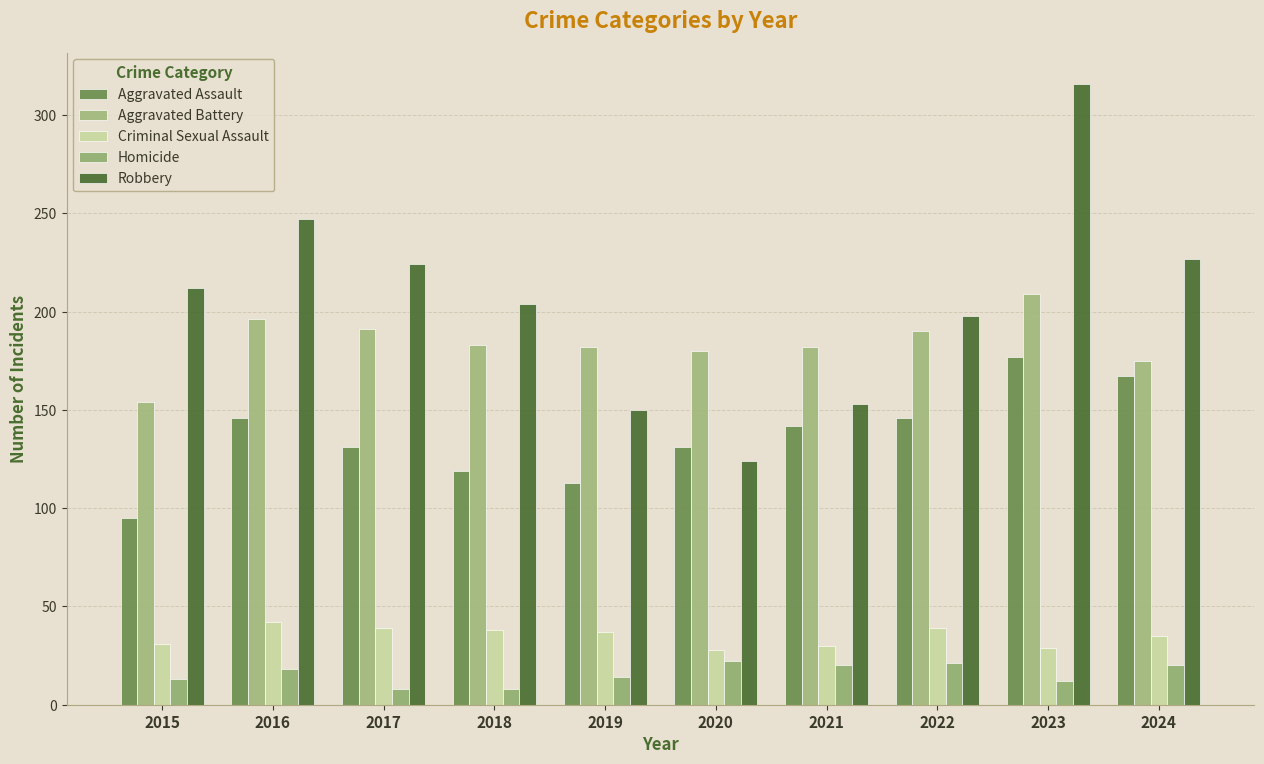

How many data points does each series have?

10